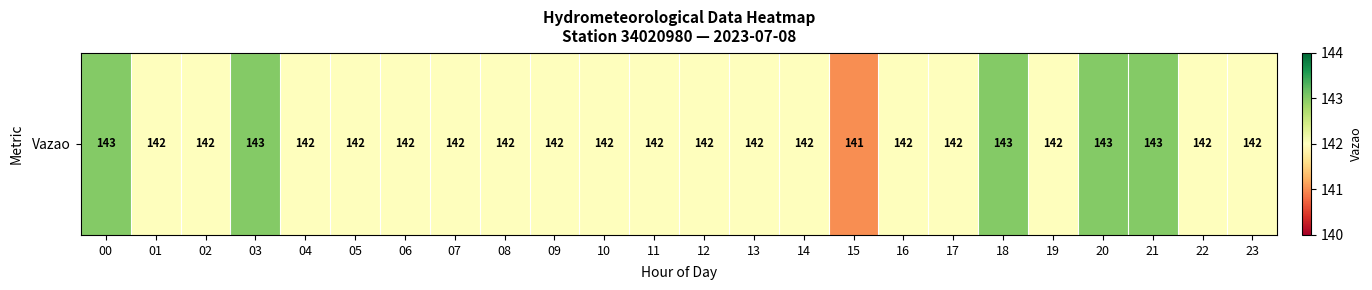

What is the maximum value shown in the chart?

143